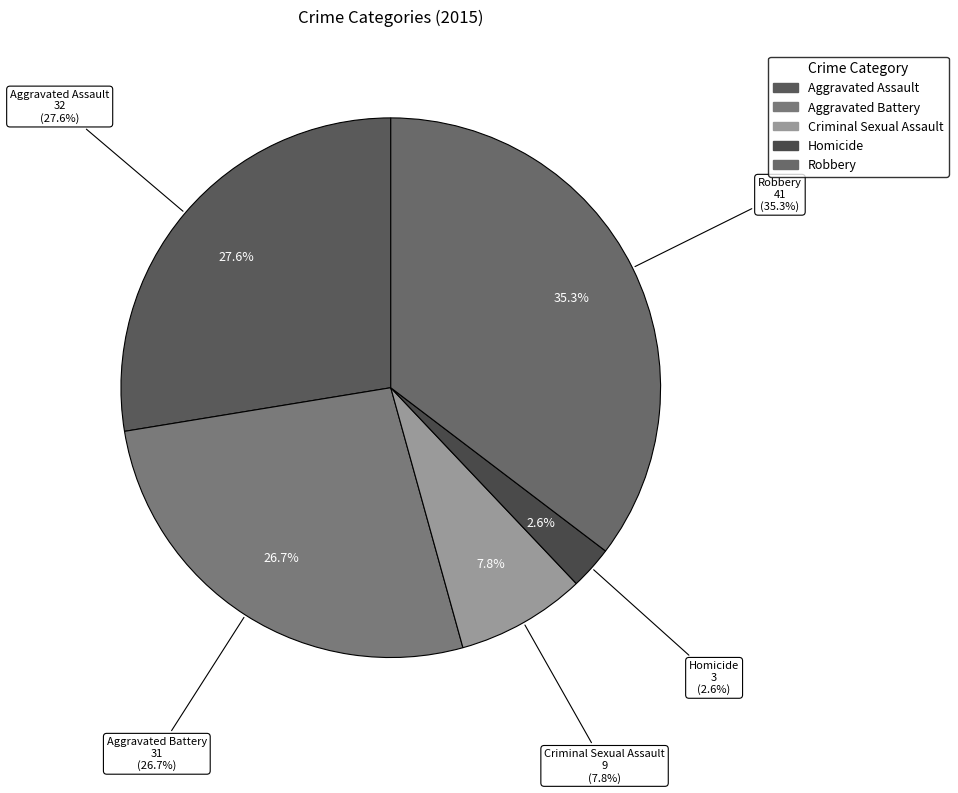

True or false: Homicide accounts for 1% of the total.

False